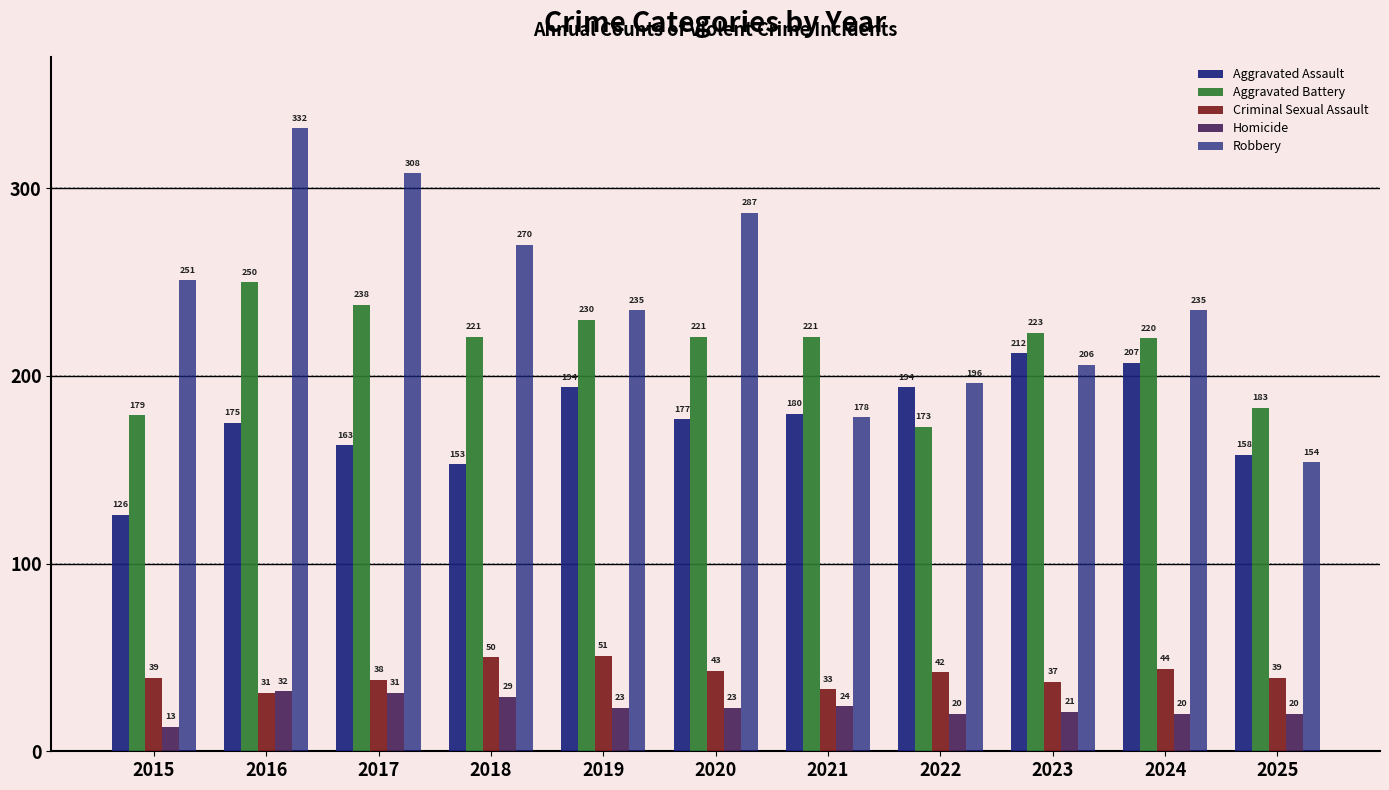

What is the value of the Criminal Sexual Assault bar at the 5th from the left?

51